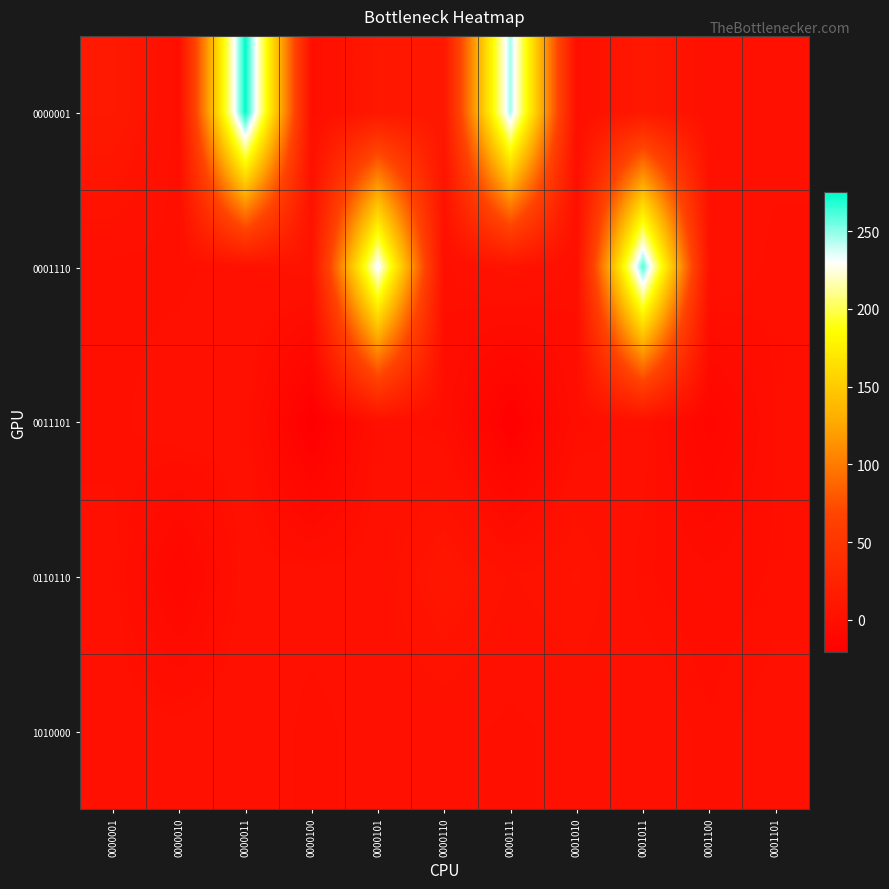

At which category is the sum across all series the highest?

0000011